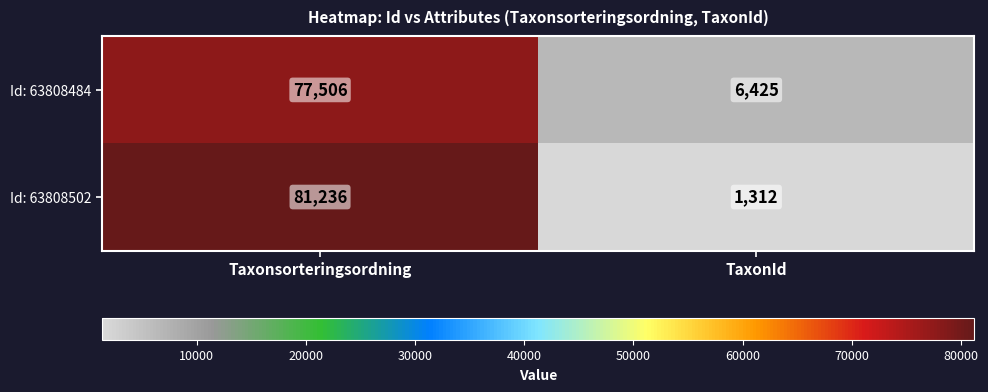

The Id: 63808484 series shows 123858 at Taxonsorteringsordning. True or false?

False